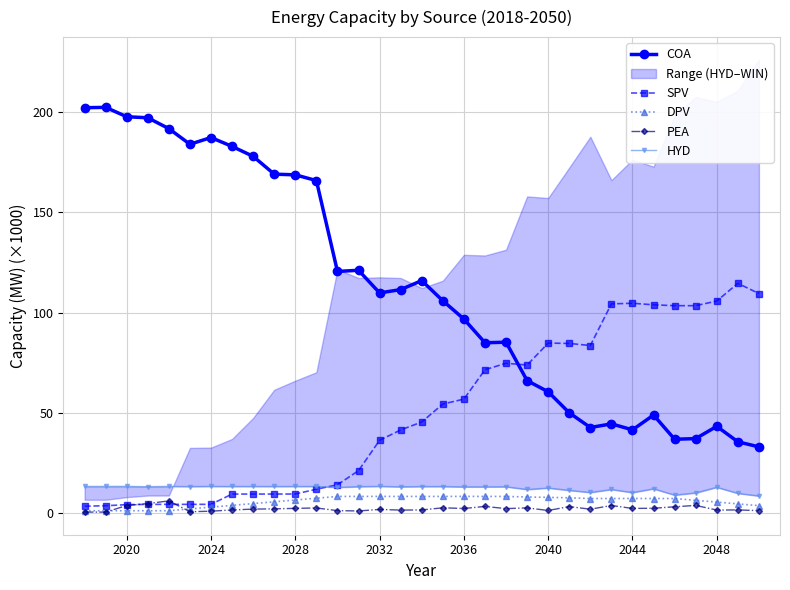

True or false: COA and PEA cross at least once.

False